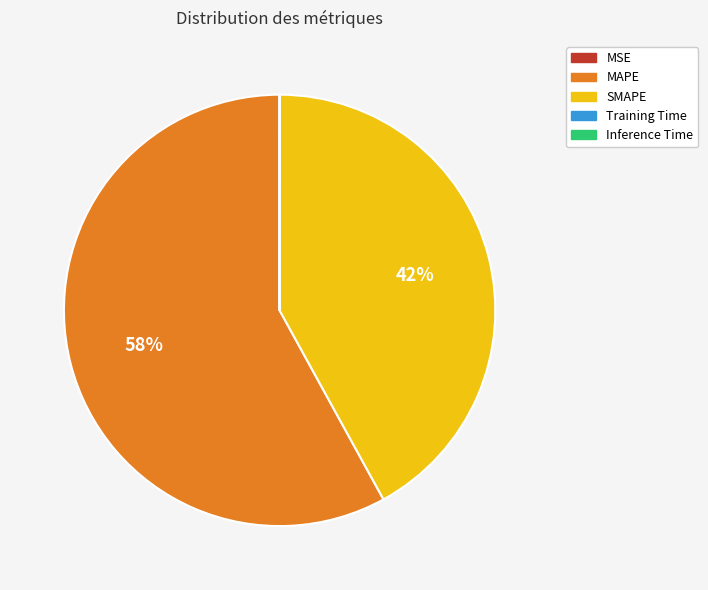

What is the majority slice?

MAPE